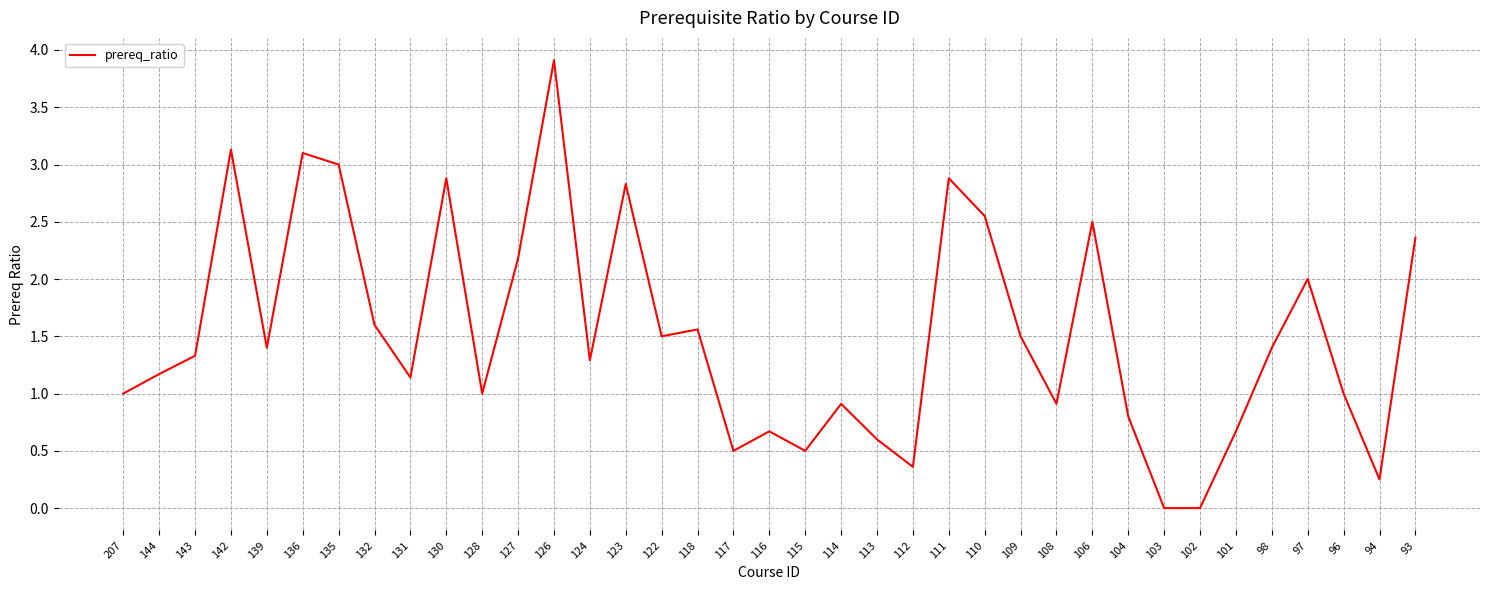

Which label corresponds to the largest value in the chart?

126